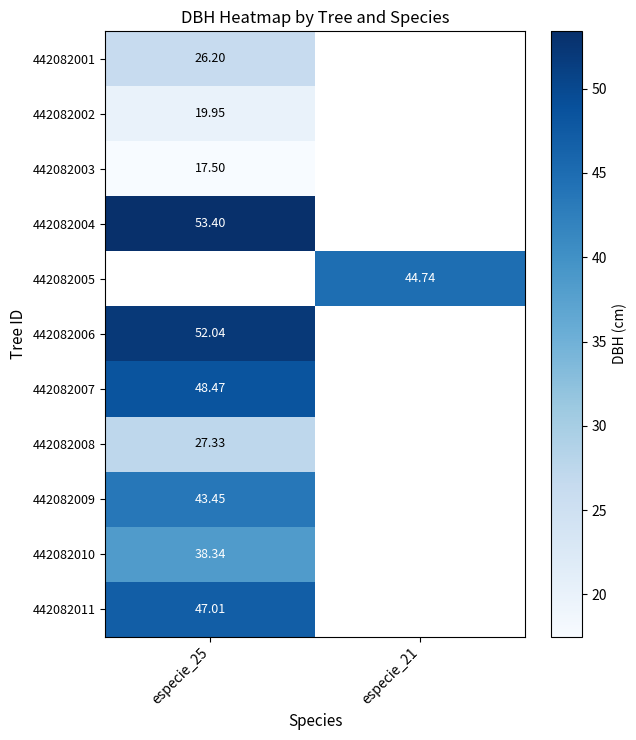

Is the value of 442082003 at especie_25 greater than the value of 442082010 at especie_25?

No